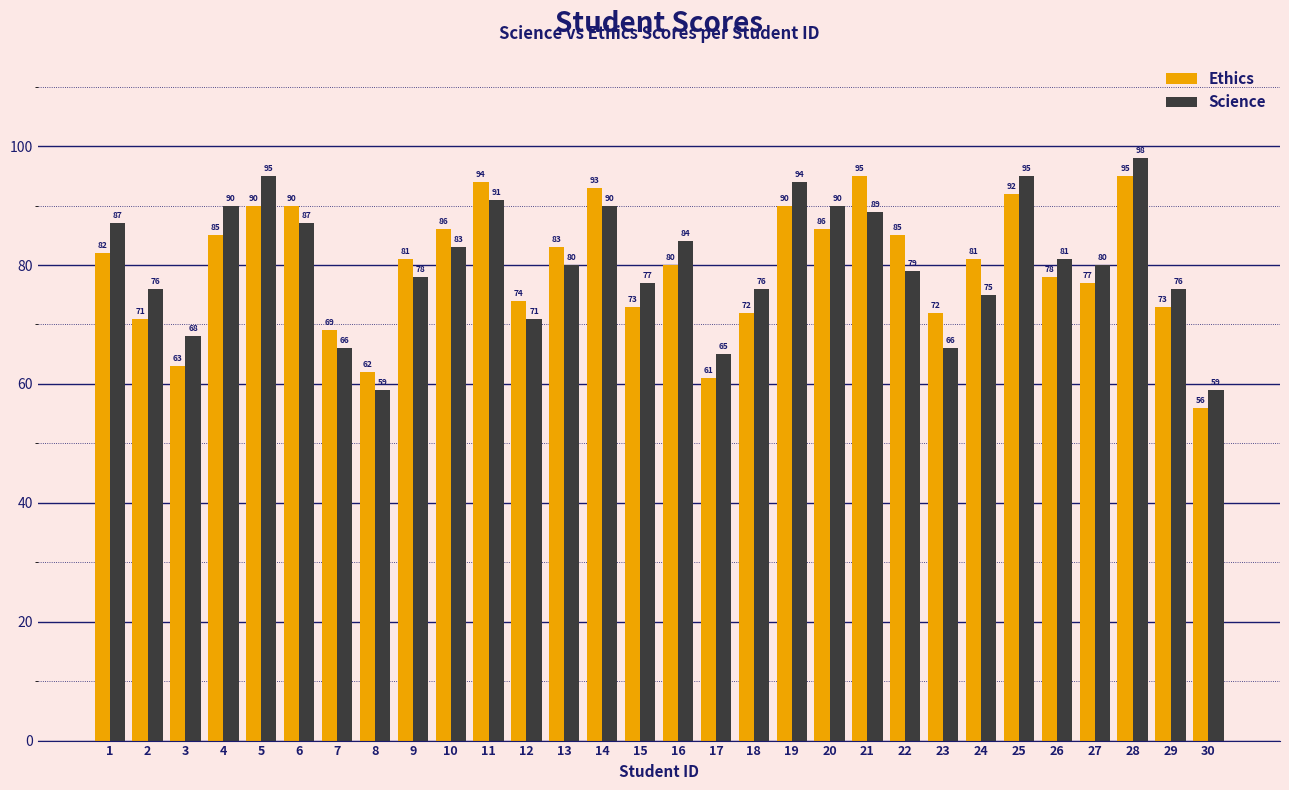

Rank the series by their average value, from highest to lowest.

Science, Ethics